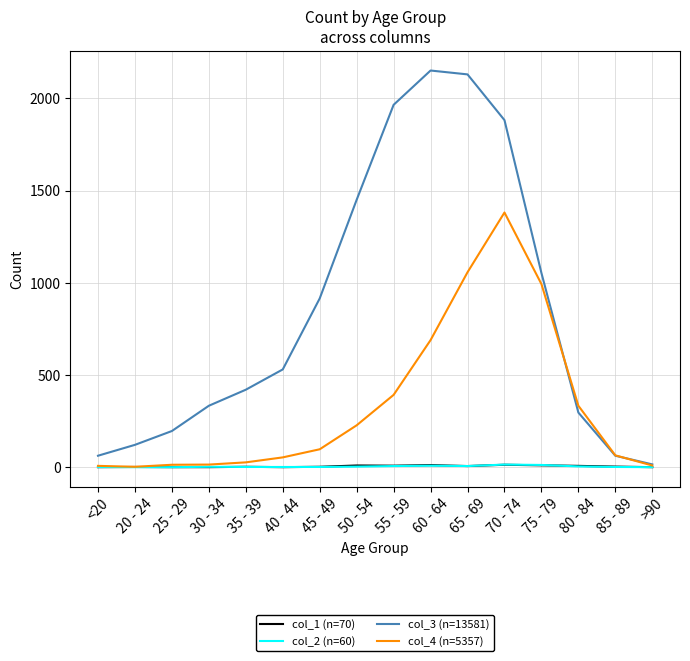

What is the greatest value displayed?

2151